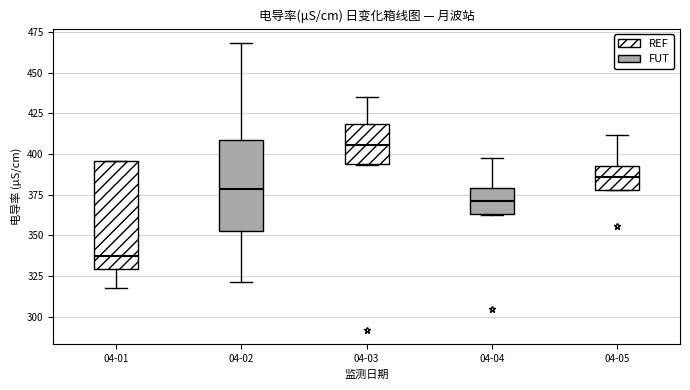

Comparing the boxes themselves (not the whiskers), which one is the tallest?

04-01